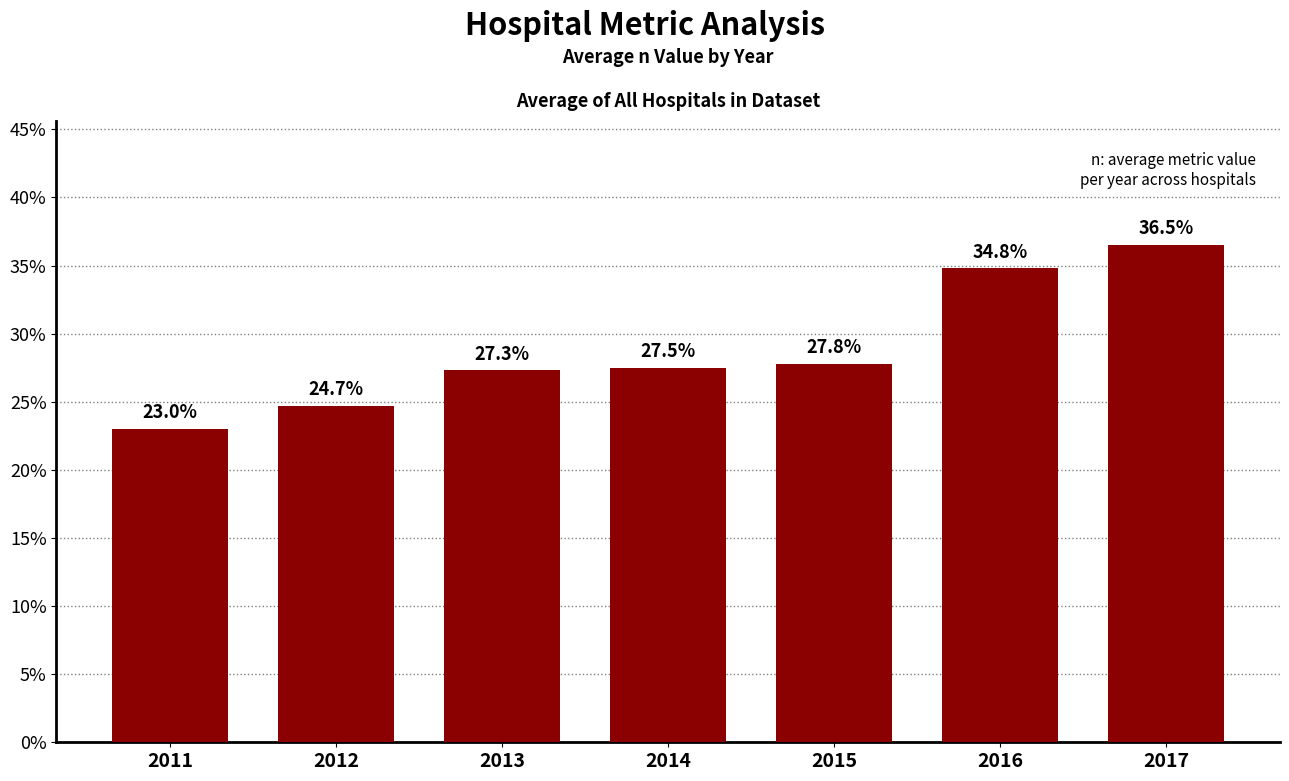

What is the value of the 4th bar from the left?

0.3